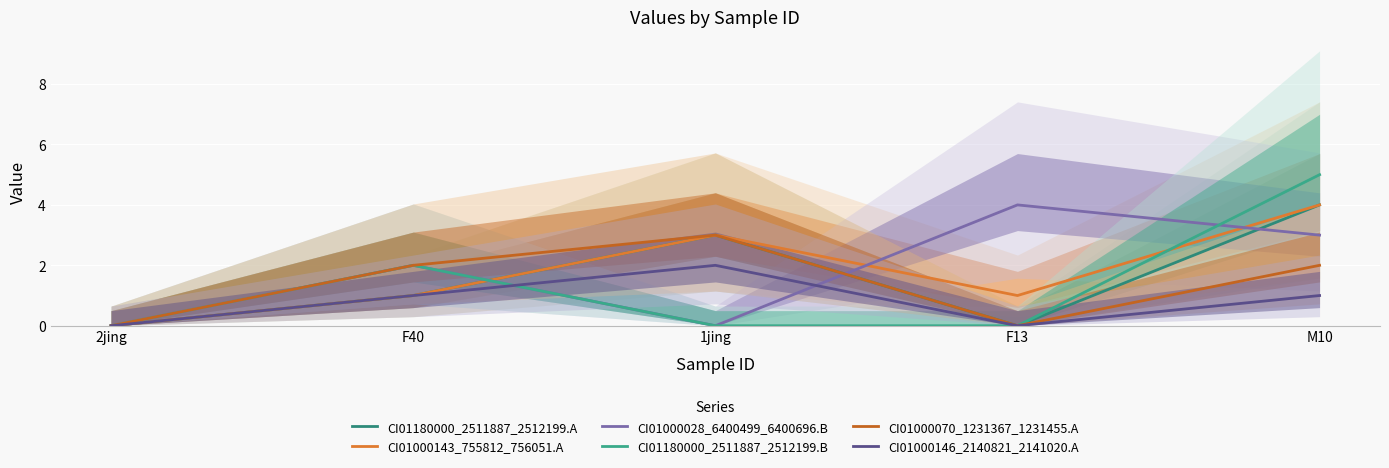

What position from the left is 1jing?

3